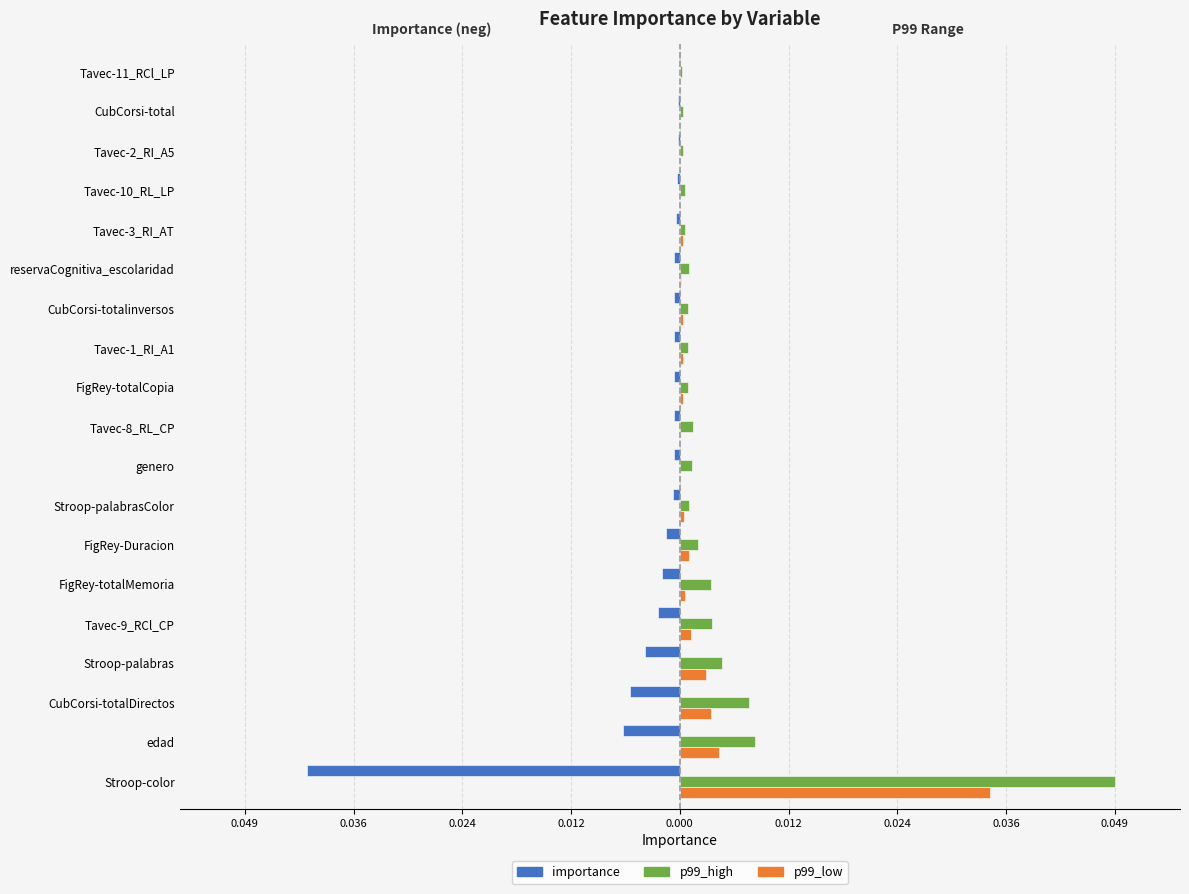

What are all the series names shown in the legend?

importance, p99_high, p99_low